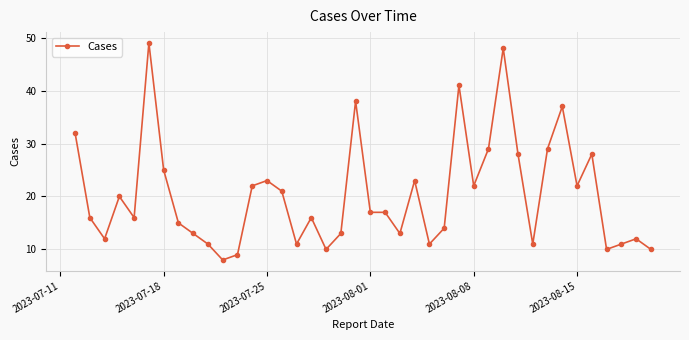

True or false: there are more than 2 points higher than both neighbors.

True